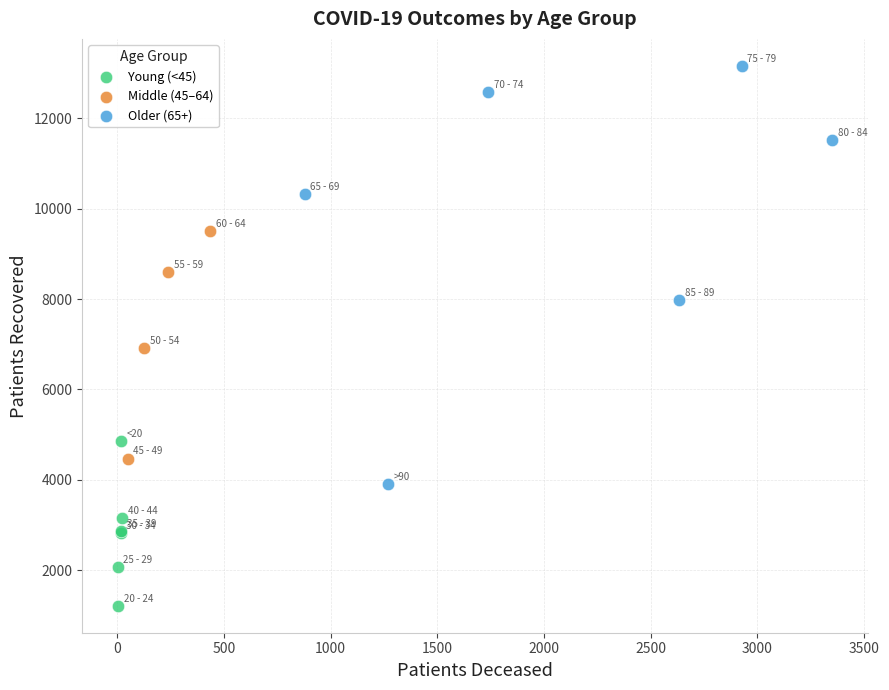

Which series contains the highest Y value?

Older (65+)